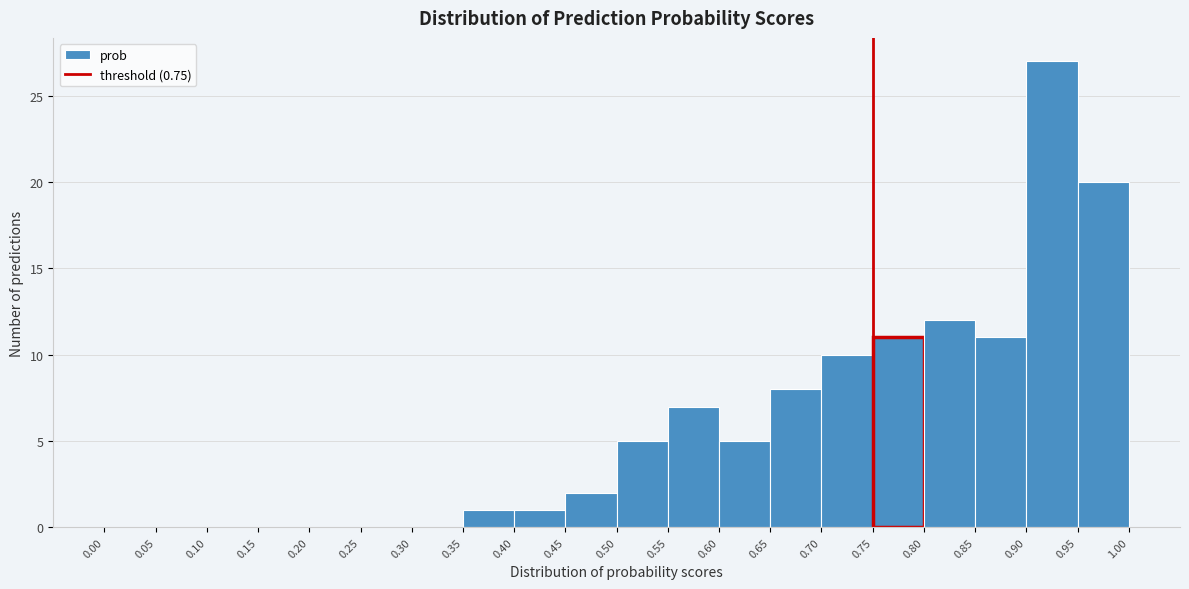

Reading left to right, list every bar in this chart as the range it spans on the x-axis followed by its height. The values are not printed on the chart, so give them approximately, as read against the axis.

0.00 to 0.05: 0
0.05 to 0.10: 0
0.10 to 0.15: 0
0.15 to 0.20: 0
0.20 to 0.25: 0
0.25 to 0.30: 0
0.30 to 0.35: 0
0.35 to 0.40: 1
0.40 to 0.45: 1
0.45 to 0.50: 2
0.50 to 0.55: 5
0.55 to 0.60: 7
0.60 to 0.65: 5
0.65 to 0.70: 8
0.70 to 0.75: 10
0.75 to 0.80: 11
0.80 to 0.85: 12
0.85 to 0.90: 11
0.90 to 0.95: 27
0.95 to 1.00: 20